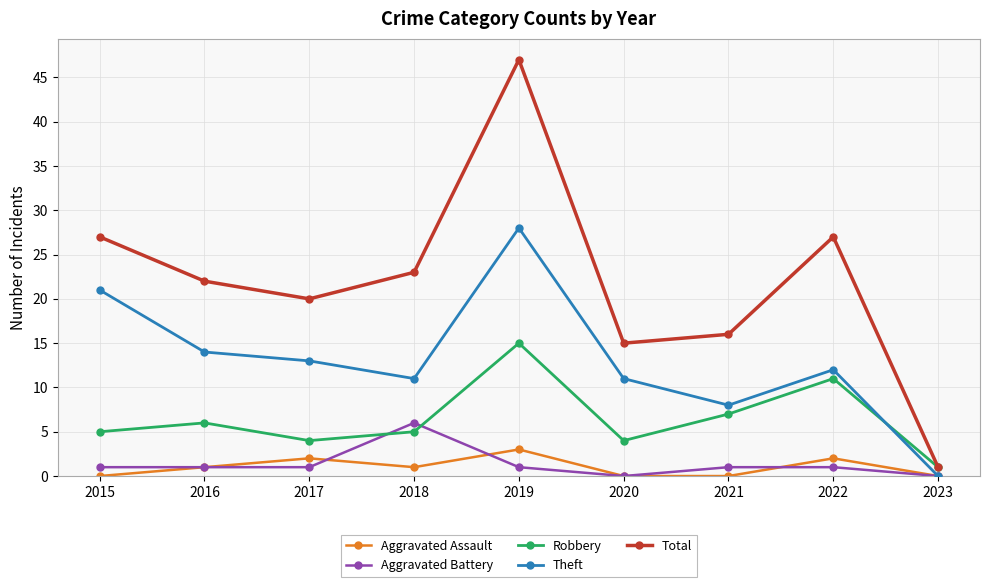

True or false: Theft and Total cross at least once.

False